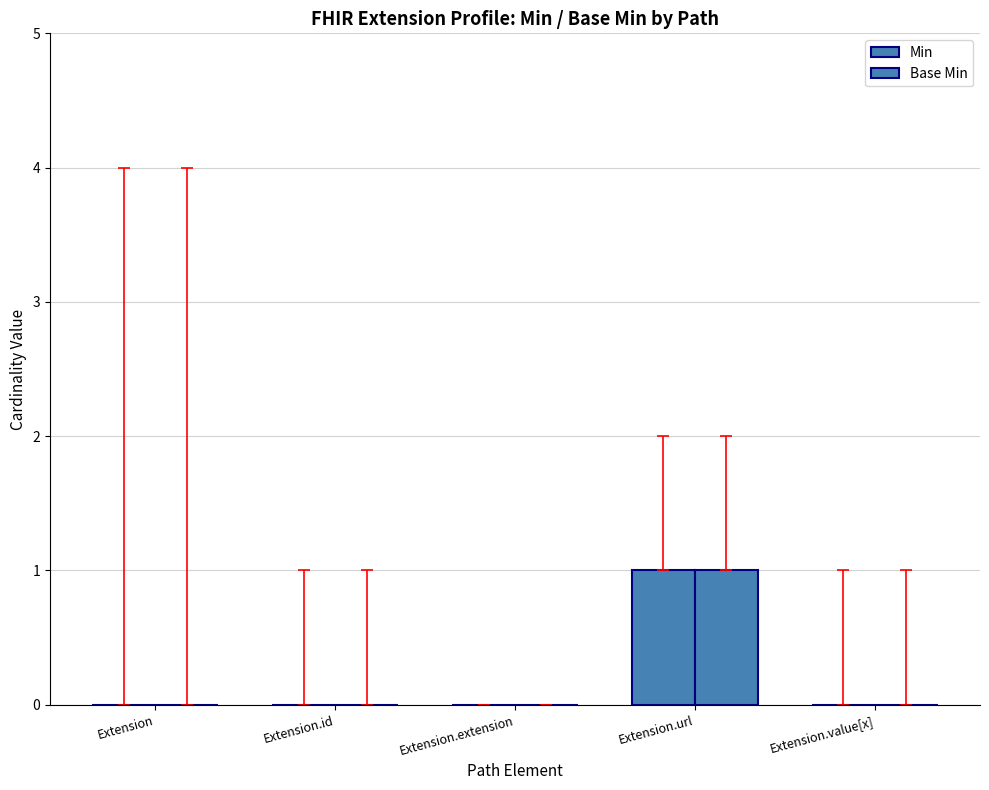

How many data points does each series have?

5